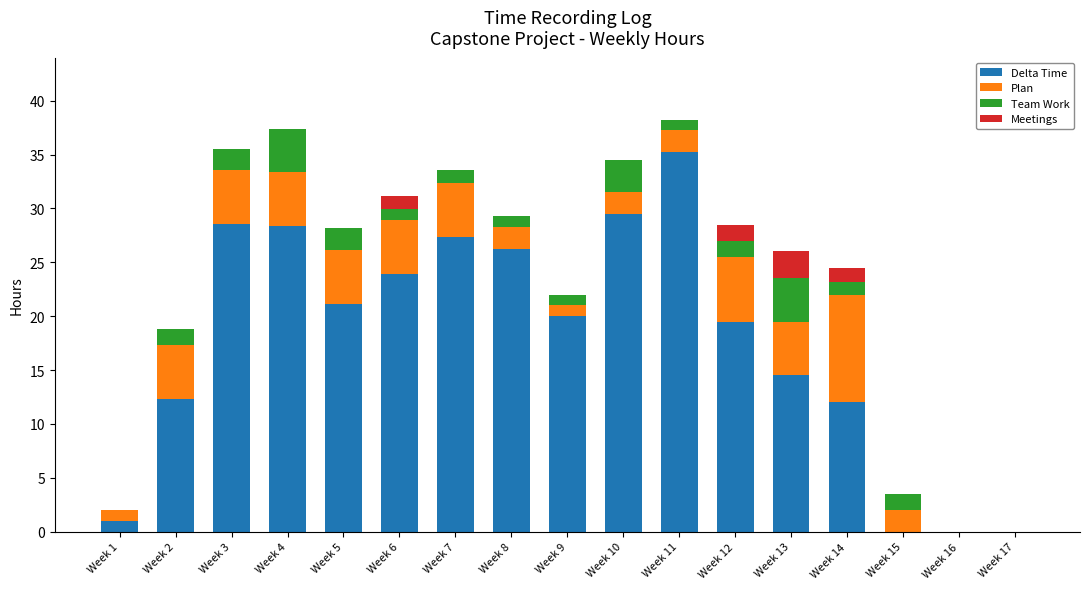

At which label does Delta Time reach its peak?

Week 11